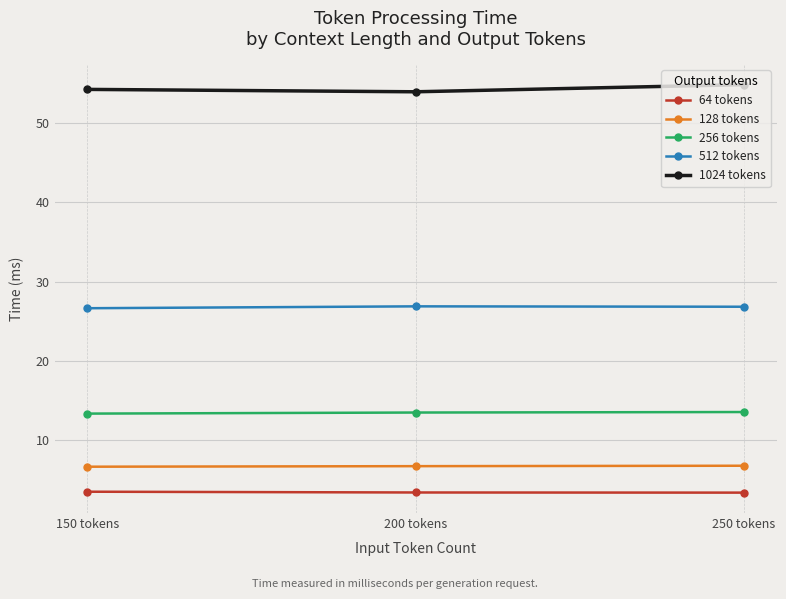

Count the number of categories in the chart.

3